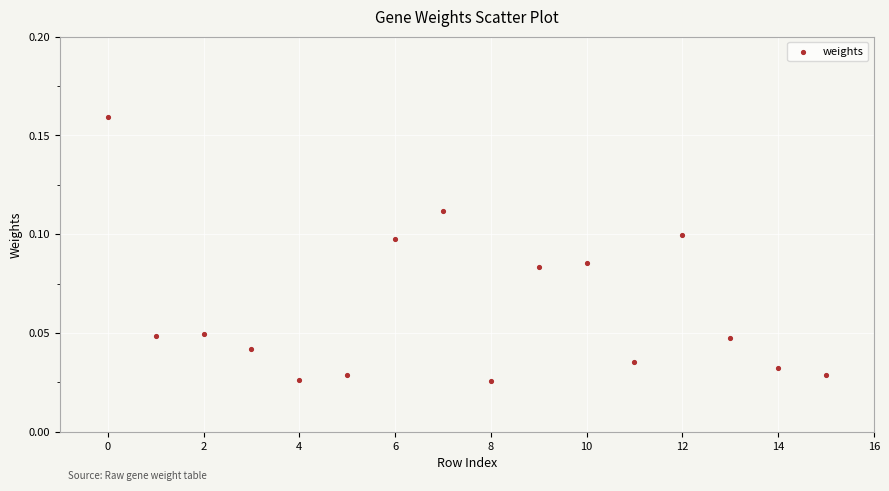

What is the range of X values (max minus min)?

15.0